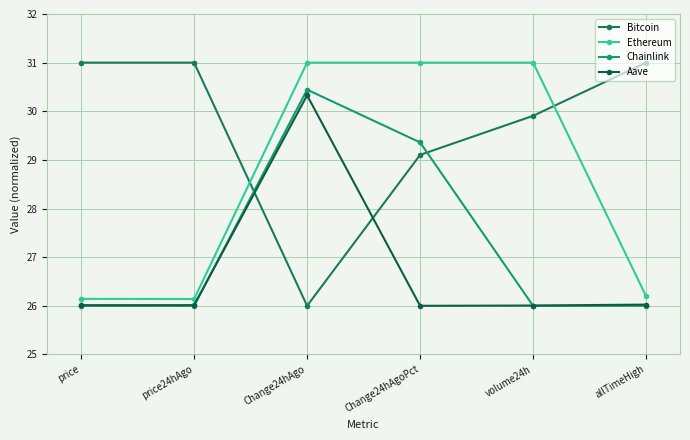

Is it true that Aave equals 8.9 at price24hAgo?

False